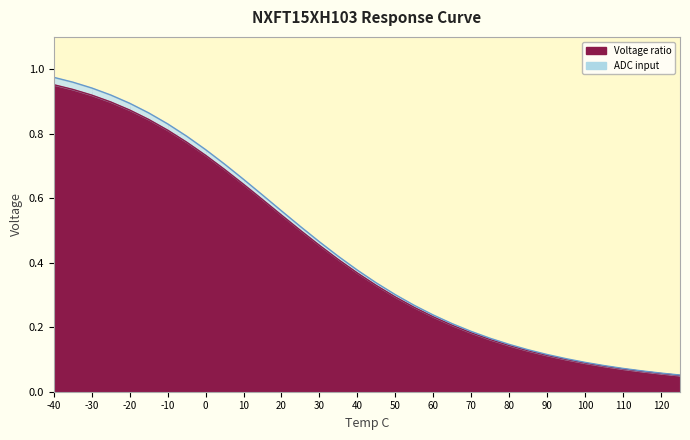

Is it true that ADC input equals 0.1 at 80?

False